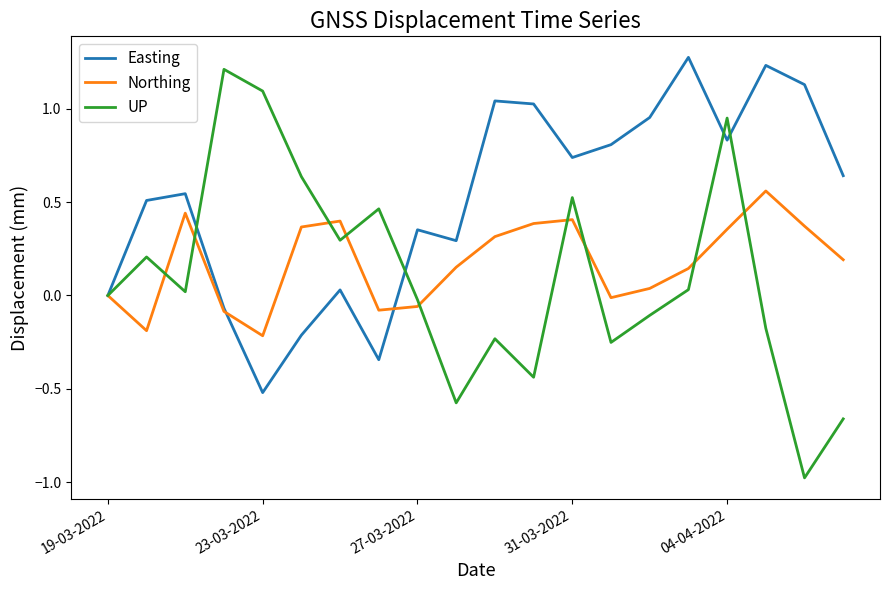

Which series has the largest total across all categories?

Easting